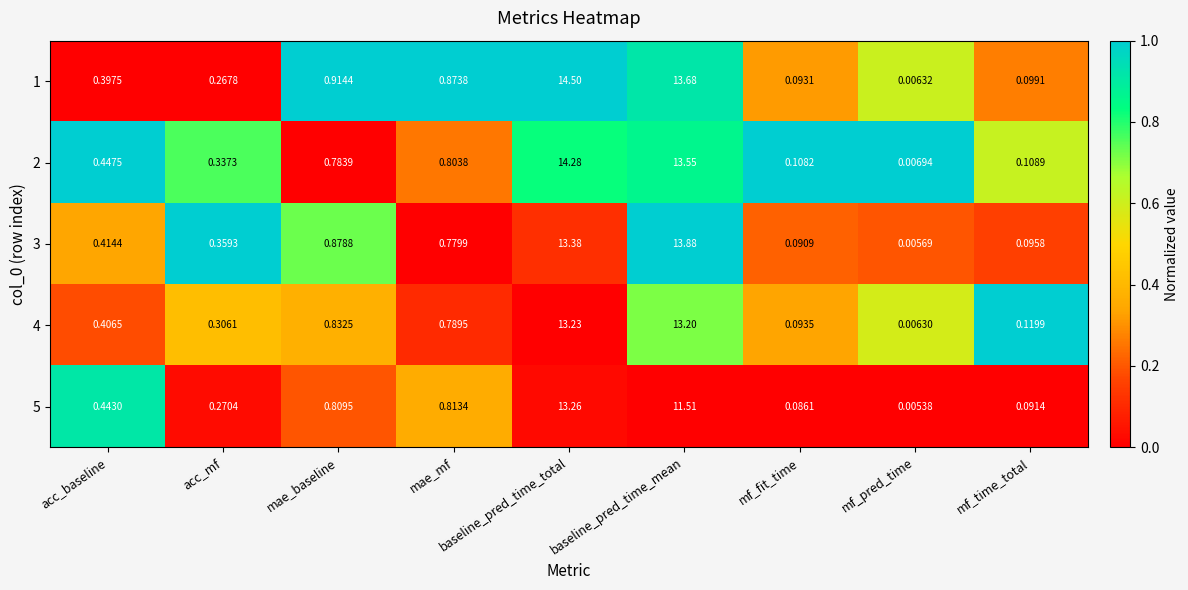

At which category does the chart reach its peak across all series?

baseline_pred_time_total